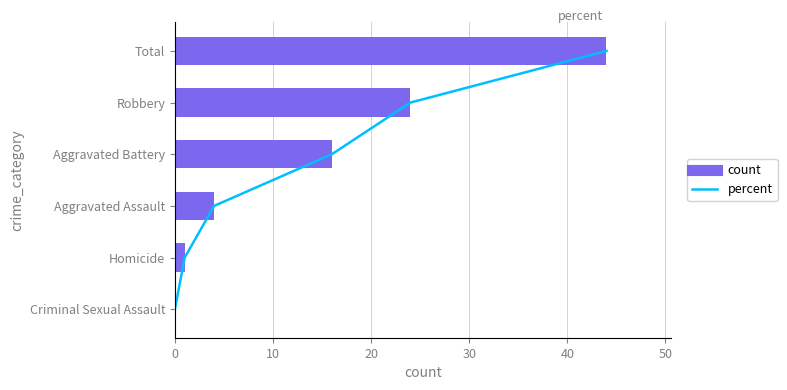

How many data points in count are above 16?

2